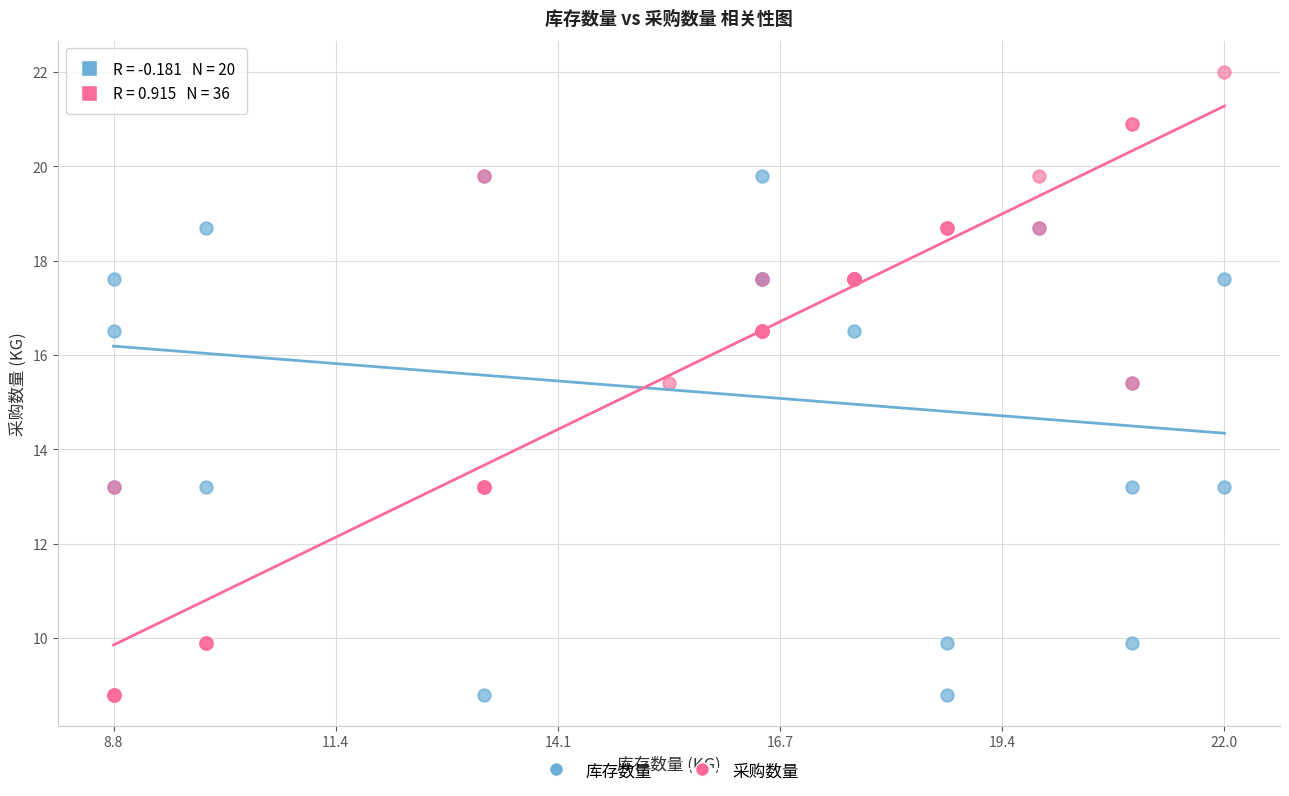

Which series has the largest Y range (max minus min)?

采购数量